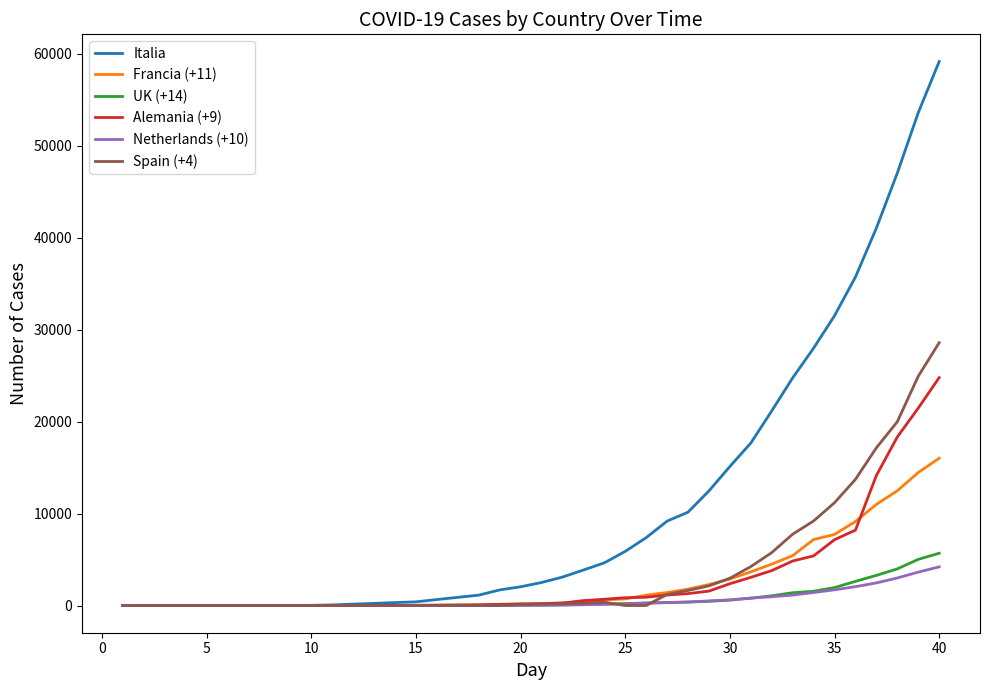

Which series has the largest total across all categories?

Italia